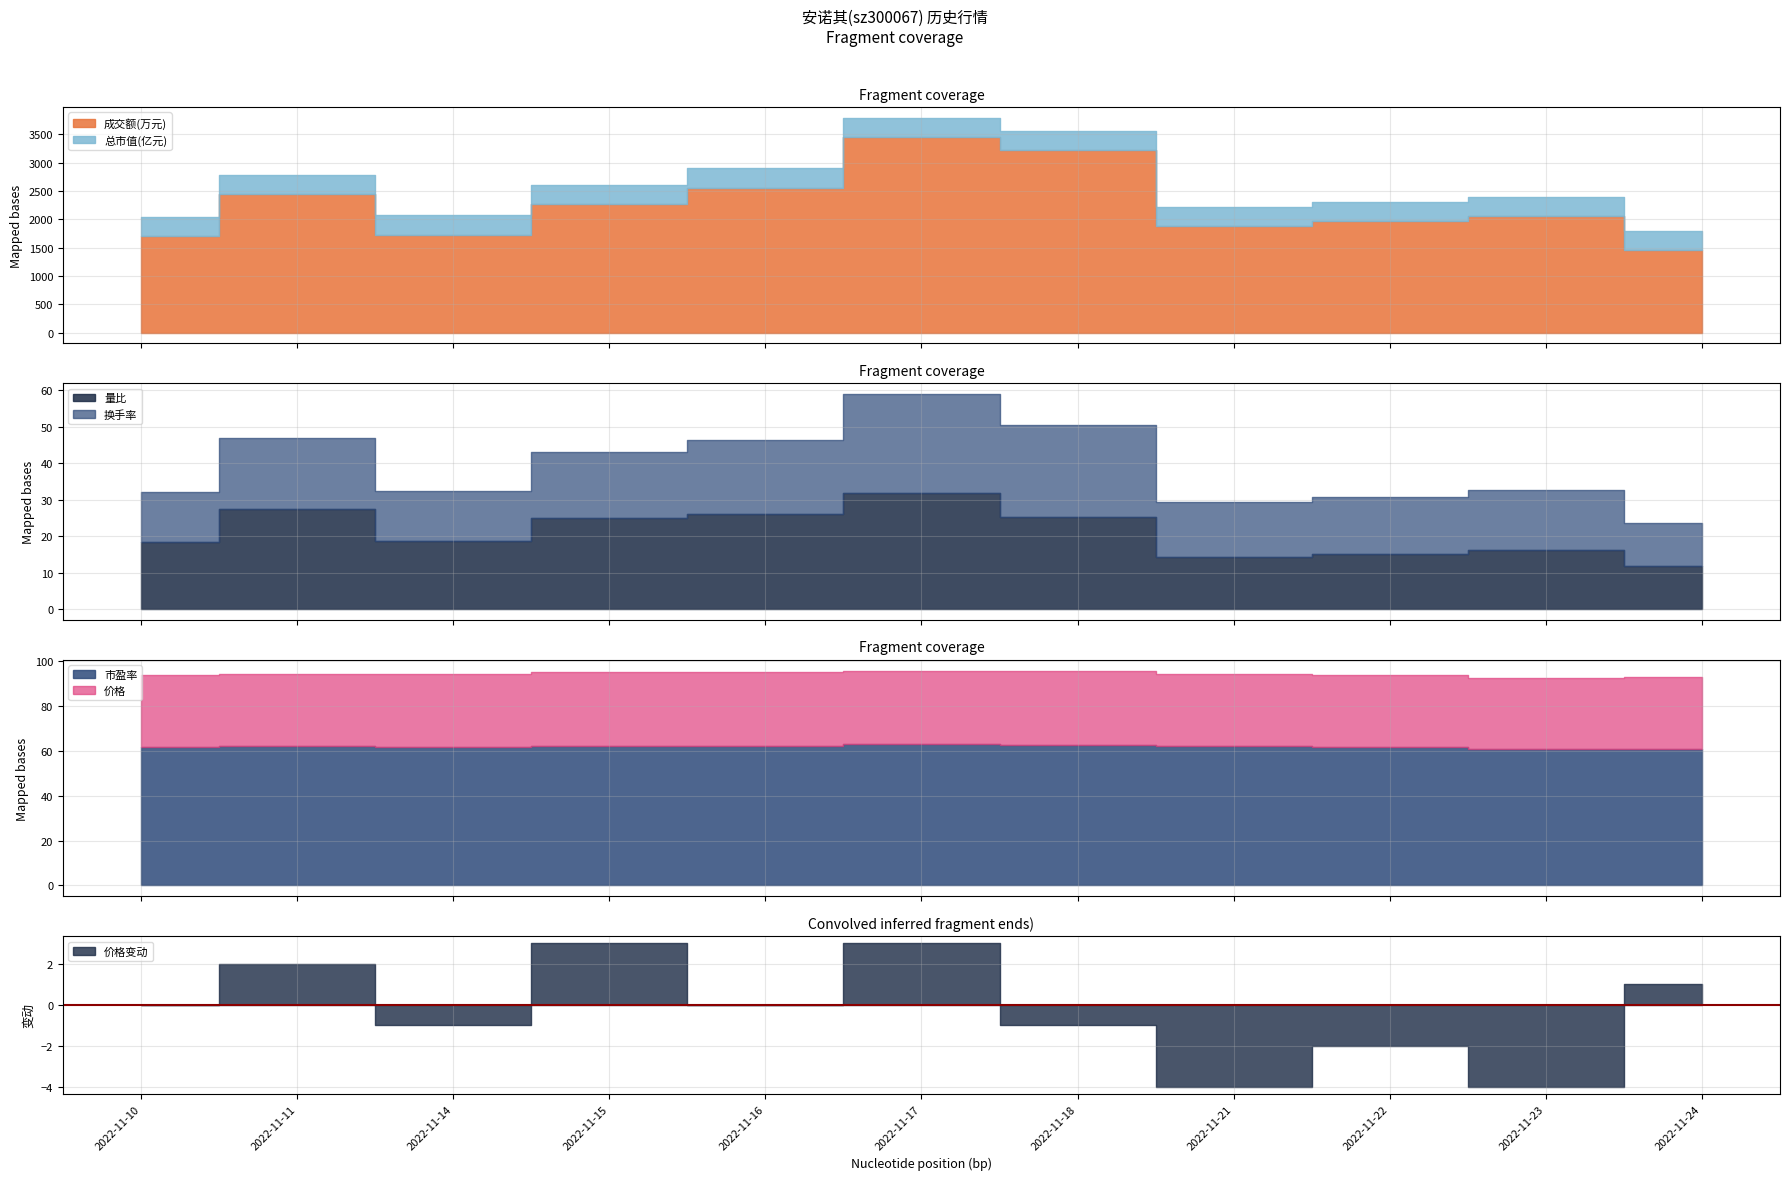

At which category does 市盈率 reach its first local peak?

2022-11-11